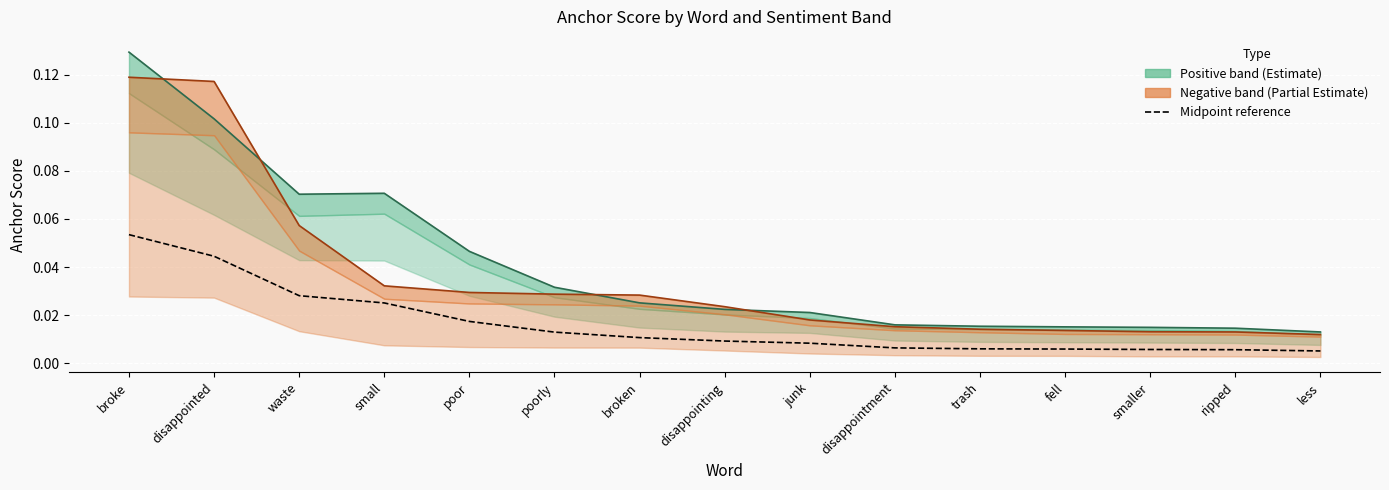

Count the 0.8-negative anchor values in the range 0 to 1.

15